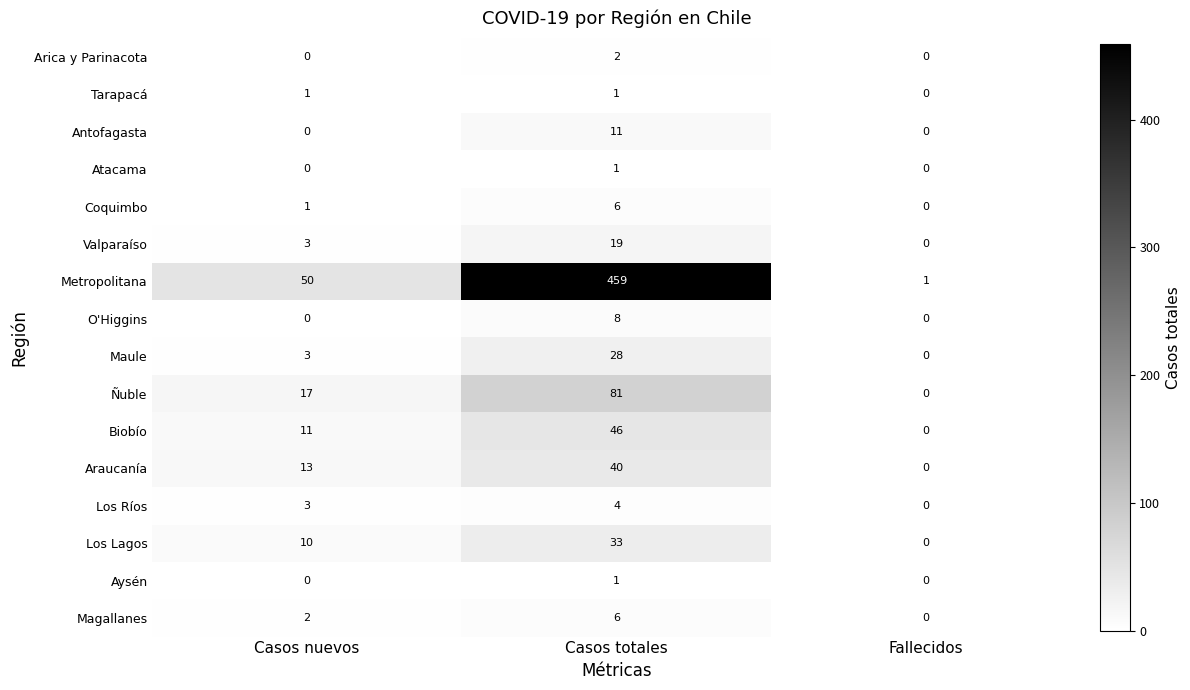

What is the sum of all Biobío values?

57